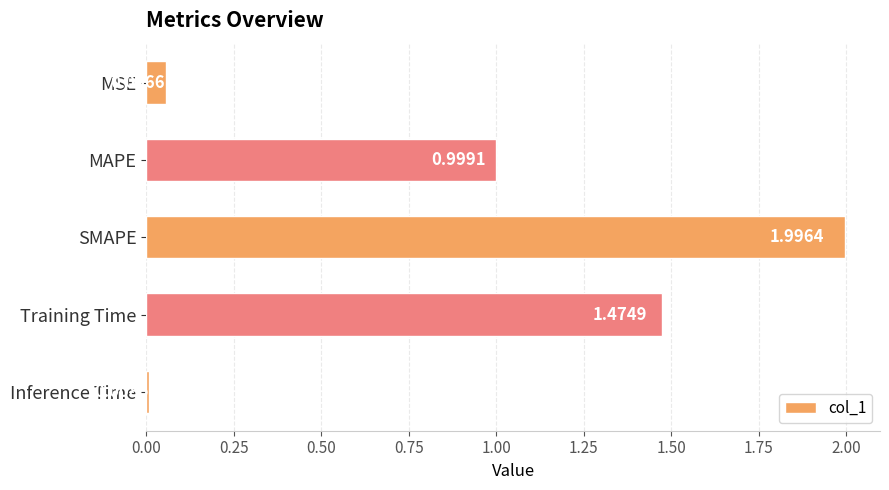

What is the maximum value shown in the chart?

2.0